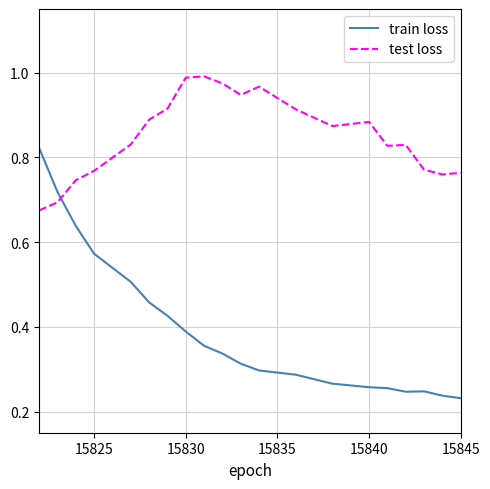

How many lines are shown in the chart?

2